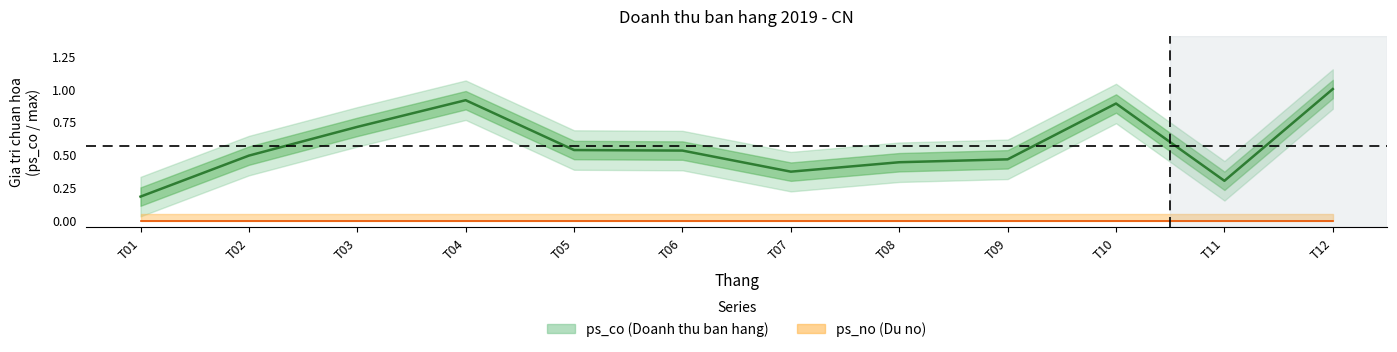

What is the value of the 9th point from the left?

0.5